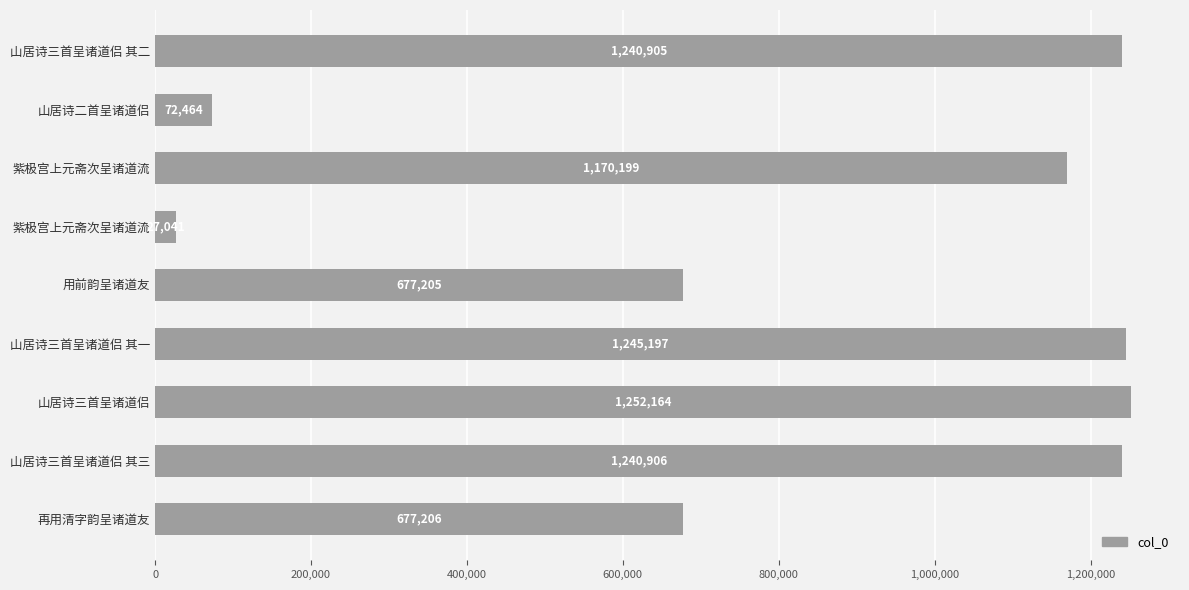

Are the bars horizontal?

Yes